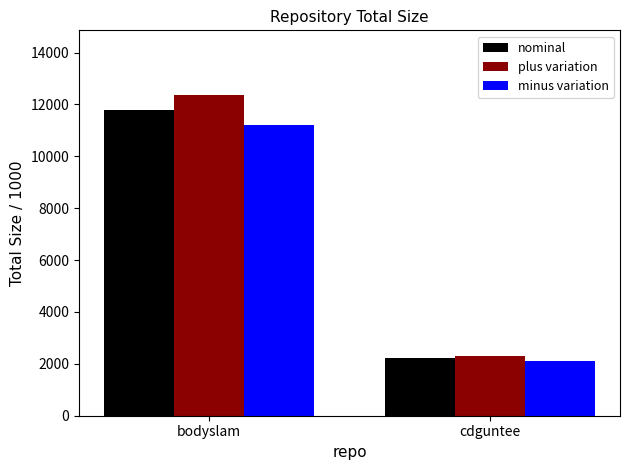

Count the number of categories in the chart.

2